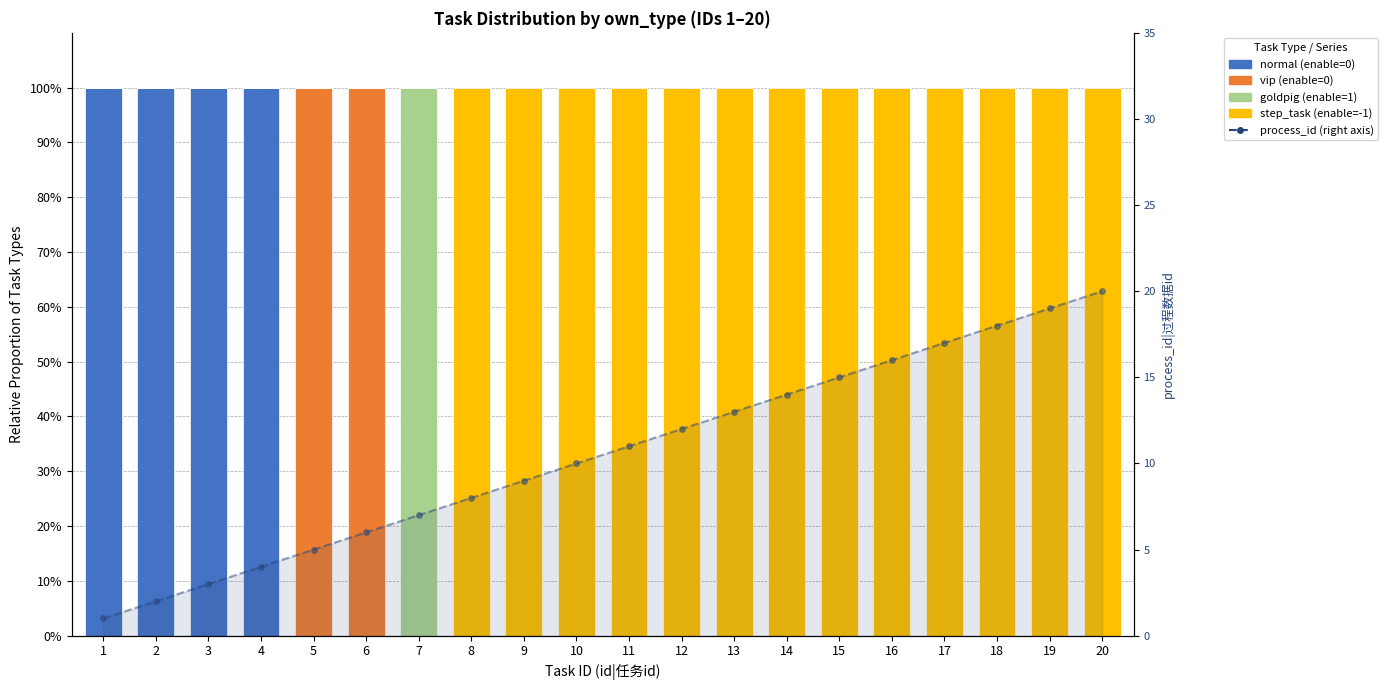

Reading left to right, list all the values displayed in this chart.

normal (enable=0): 100	100	100	100	0	0	0	0	0	0	0	0	0	0	0	0	0	0	0	0
vip (enable=0): 0	0	0	0	100	100	0	0	0	0	0	0	0	0	0	0	0	0	0	0
goldpig (enable=1): 0	0	0	0	0	0	100	0	0	0	0	0	0	0	0	0	0	0	0	0
step_task (enable=-1): 0	0	0	0	0	0	0	100	100	100	100	100	100	100	100	100	100	100	100	100
process_id: 1	2	3	4	5	6	7	8	9	10	11	12	13	14	15	16	17	18	19	20